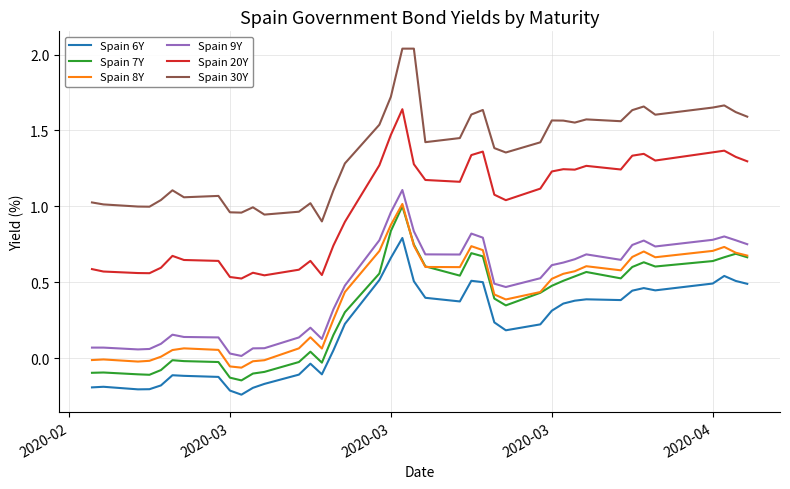

Which series has the largest total across all categories?

Spain 30Y